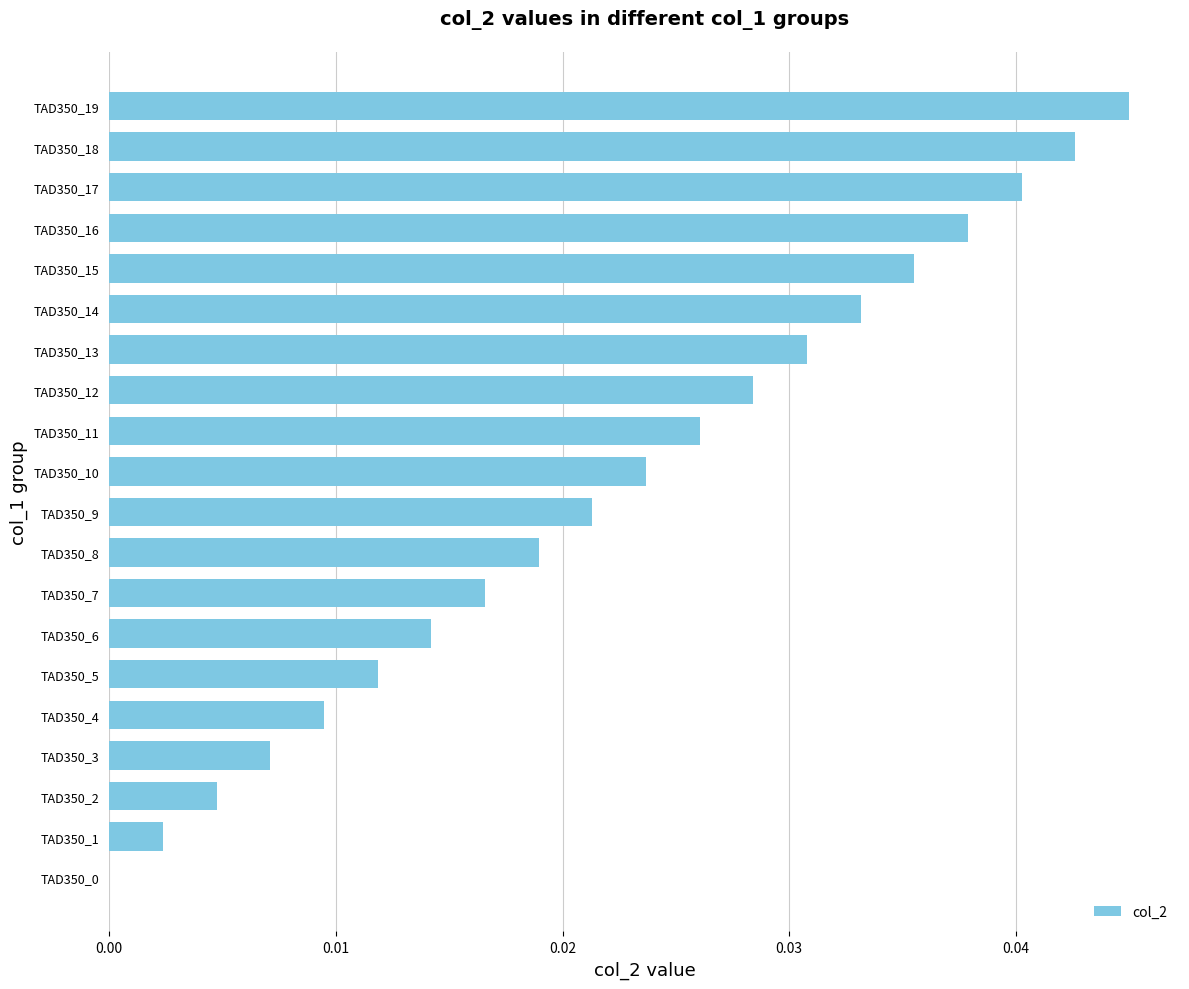

At which category does the chart reach its peak across all series?

TAD350_19